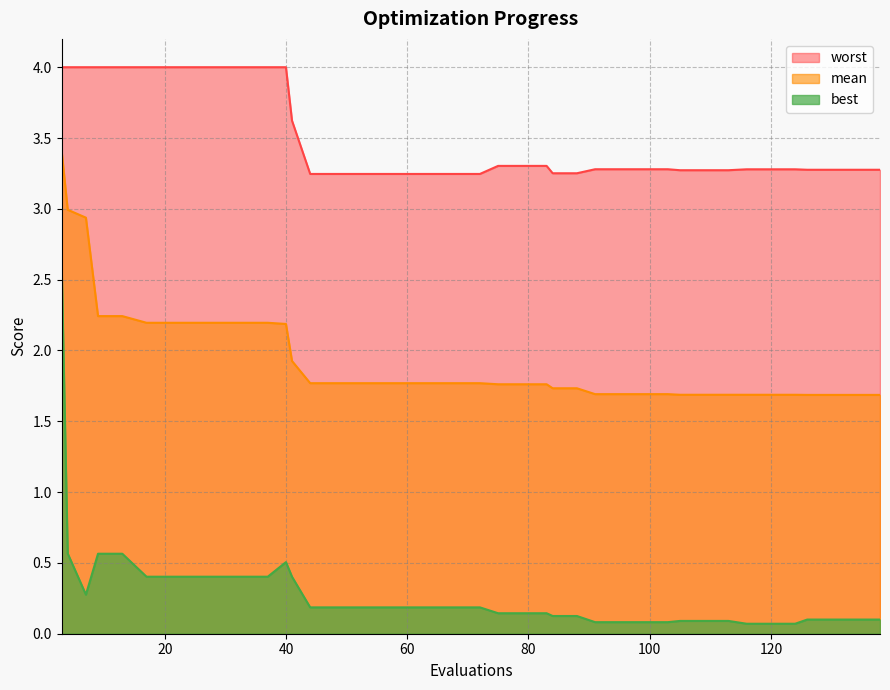

True or false: best and worst cross at least once.

False